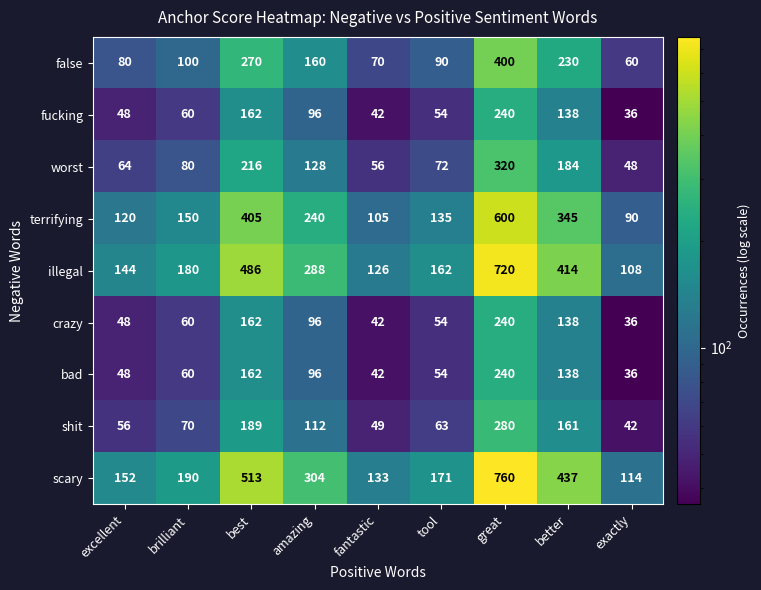

The value of bad at exactly is 36. True or false?

True